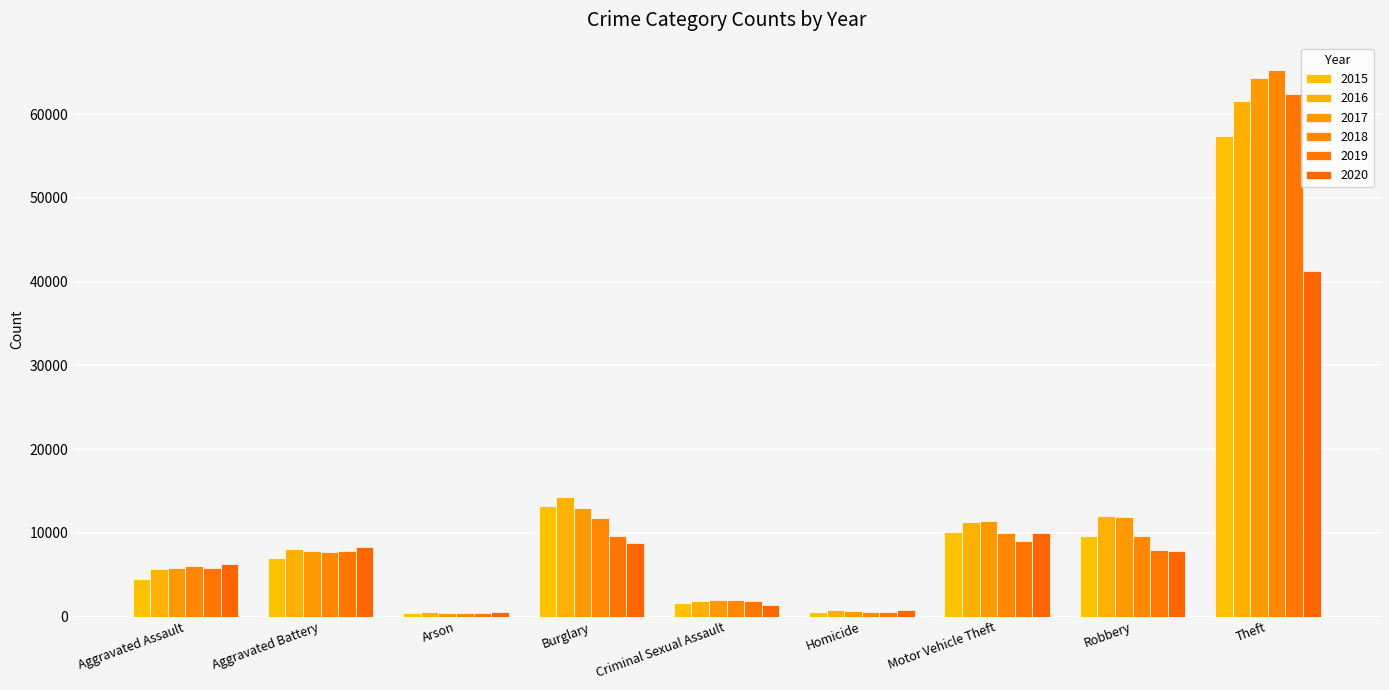

What is the value of the 2020 bar at the 3rd from the left?

589